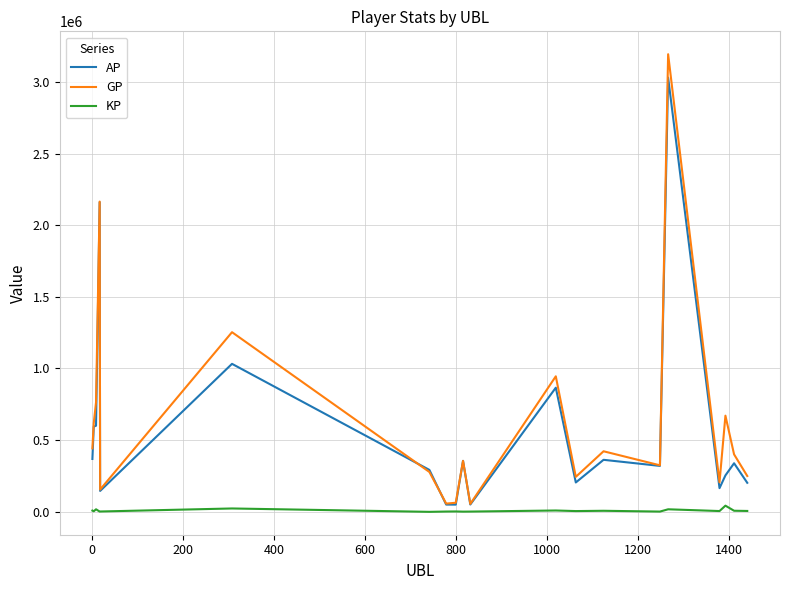

Rank the series by their maximum value, from lowest to highest.

KP, AP, GP